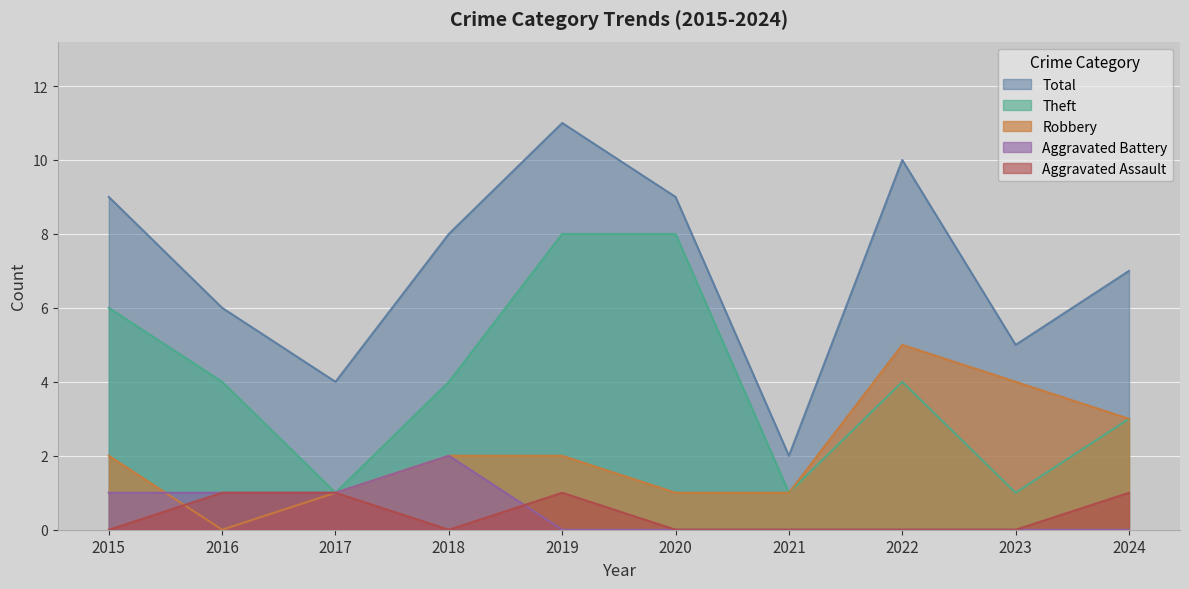

Reading left to right, what are all the values shown in this chart?

Aggravated Assault: 2015=0	2016=1	2017=1	2018=0	2019=1	2020=0	2021=0	2022=0	2023=0	2024=1
Aggravated Battery: 2015=1	2016=1	2017=1	2018=2	2019=0	2020=0	2021=0	2022=0	2023=0	2024=0
Robbery: 2015=2	2016=0	2017=1	2018=2	2019=2	2020=1	2021=1	2022=5	2023=4	2024=3
Theft: 2015=6	2016=4	2017=1	2018=4	2019=8	2020=8	2021=1	2022=4	2023=1	2024=3
Total: 2015=9	2016=6	2017=4	2018=8	2019=11	2020=9	2021=2	2022=10	2023=5	2024=7